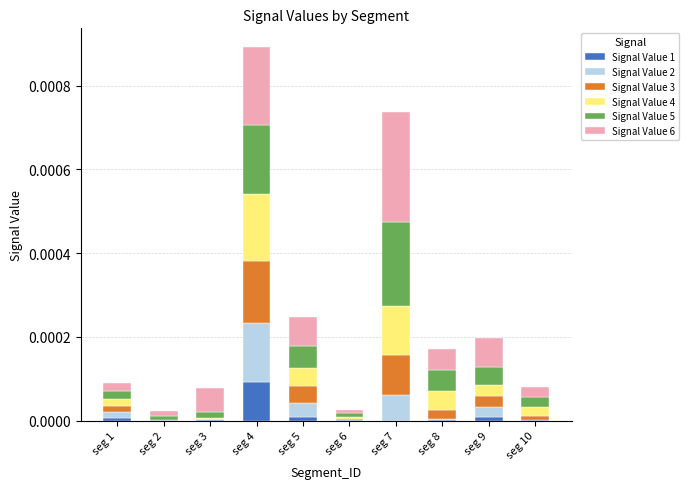

At which label does Signal Value 1 reach its peak?

seg 4